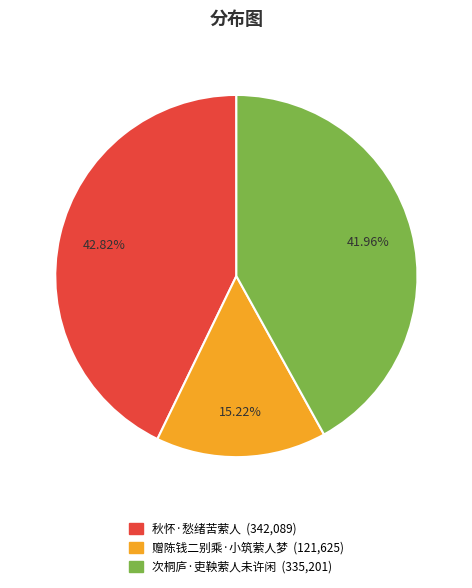

To the nearest percent, what is the average slice percentage?

33%